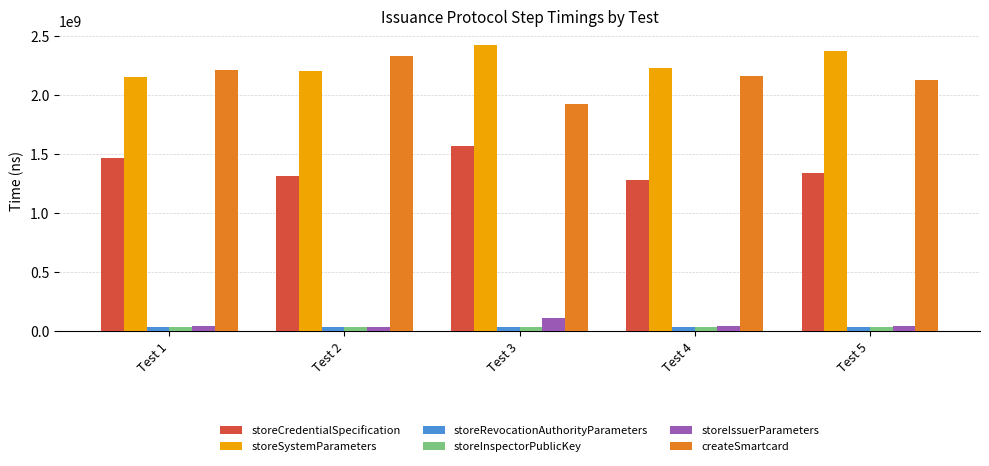

What is the highest value of the storeSystemParameters series?

2423424156